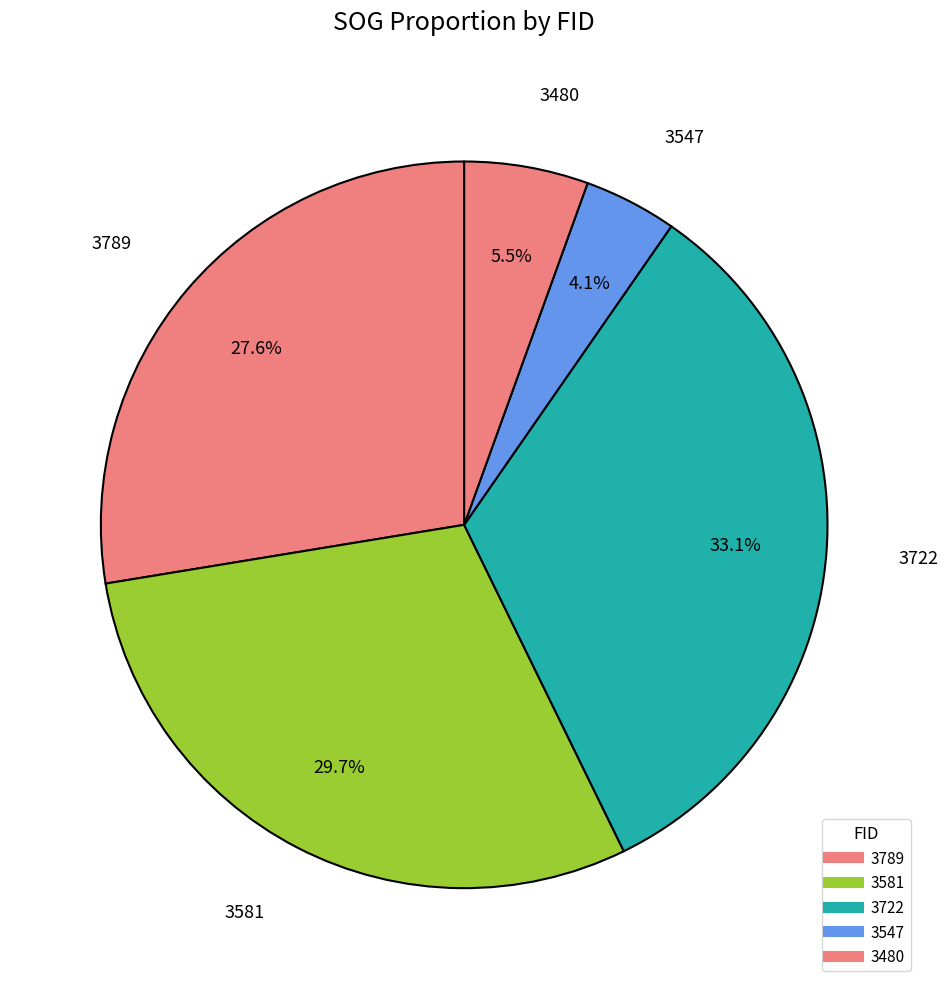

Which has a higher value, 3480 or 3722?

3722